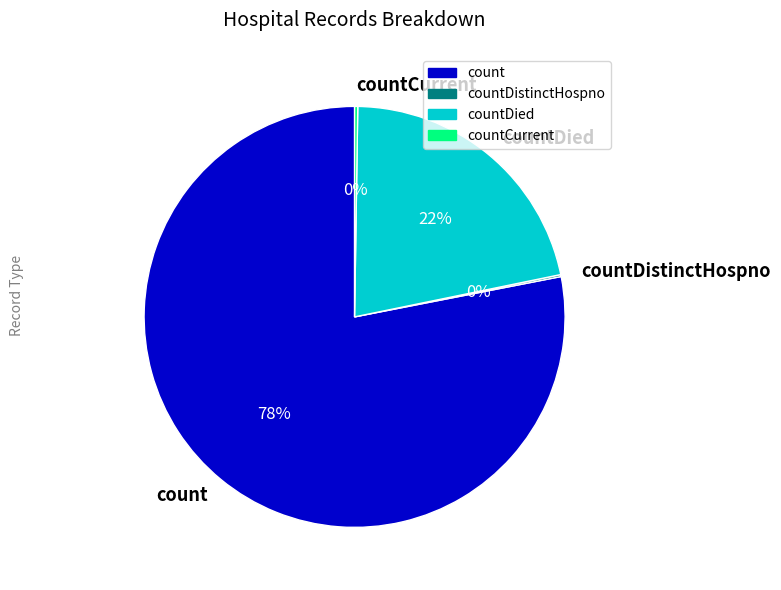

The count slice represents 83% of the pie. True or false?

False